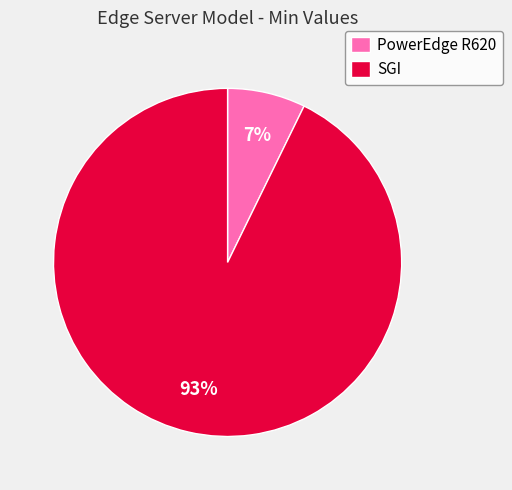

The SGI slice represents 93% of the pie. True or false?

True